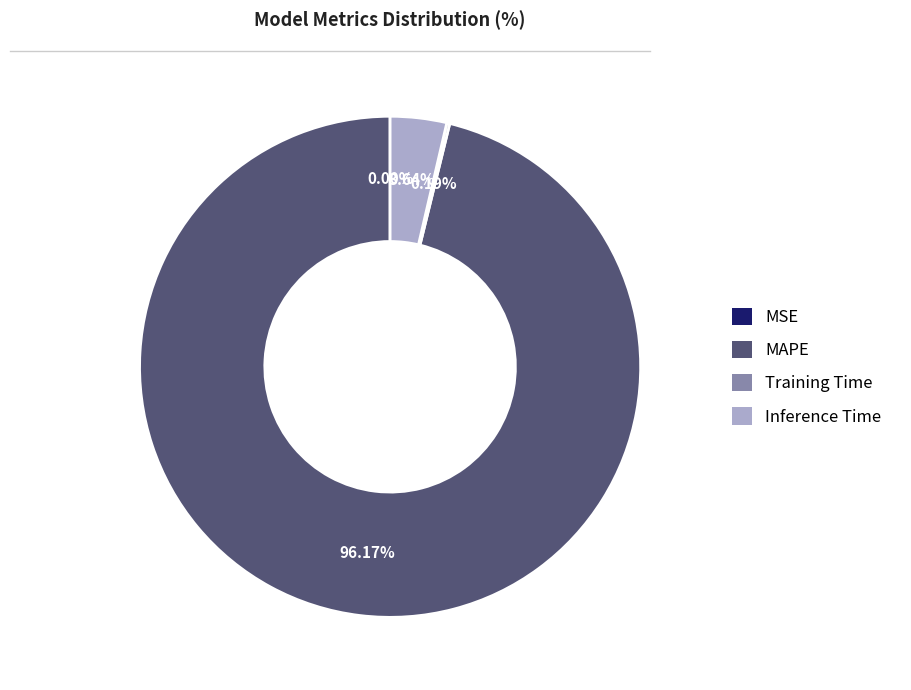

Which category has the biggest portion of the pie?

MAPE